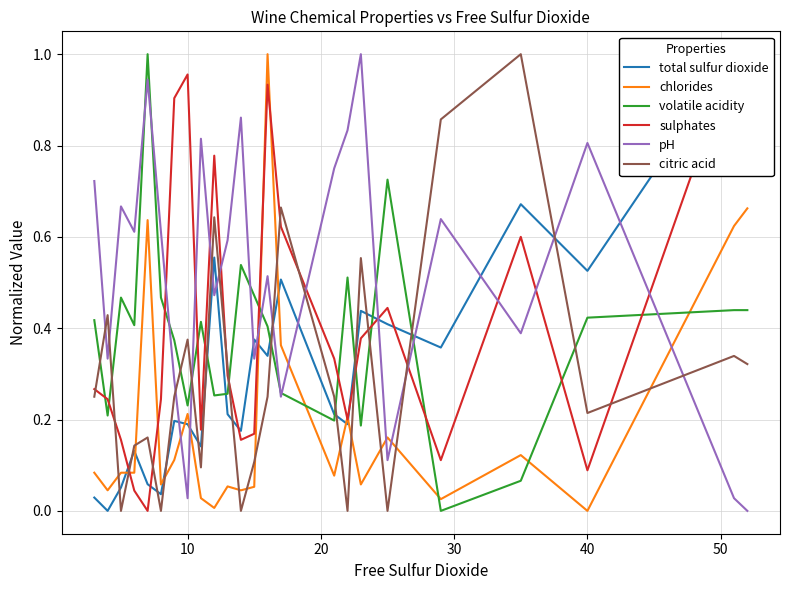

How many categories are shown in the chart?

24